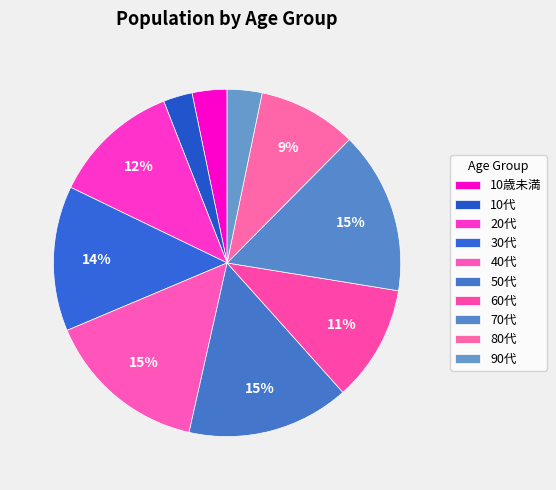

Which category has the smallest portion of the pie?

10歳未満